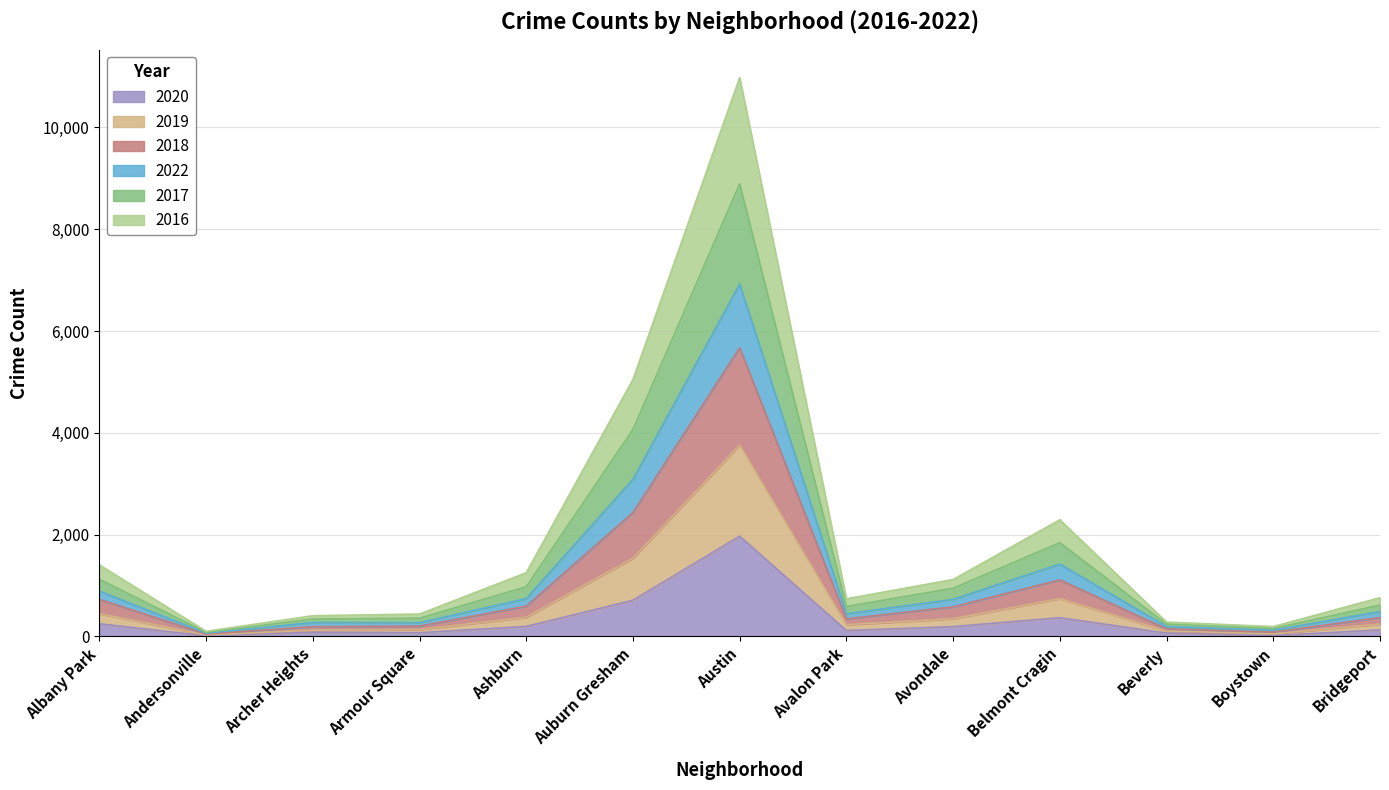

At which category does 2017 reach its first local peak?

Austin